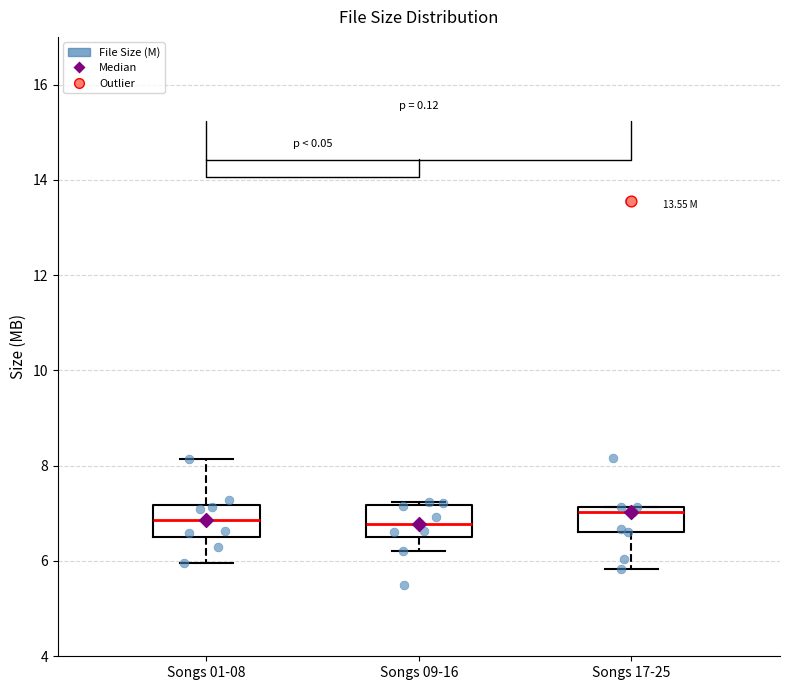

Reading left to right, read every box against the y-axis: the position of its median line, the range the box covers, and the ends of its whiskers. The values are not printed on the chart, so give them approximately, as read against the axis.

Songs 01-08: median 6.8, box 6.6 to 7.2, whiskers 6.0 to 8.2
Songs 09-16: median 6.8, box 6.6 to 7.2, whiskers 6.2 to 7.2 (just above the box's upper edge)
Songs 17-25: median 7.0, box 6.6 to 7.2, whiskers 5.8 to 7.2